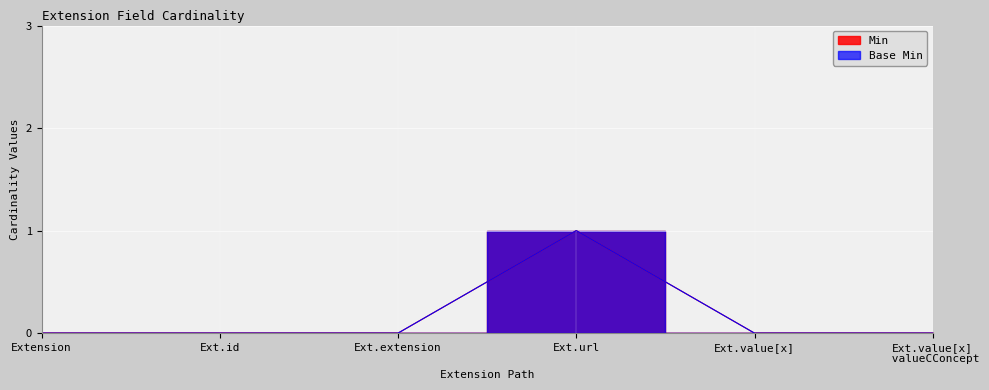

What is the difference between the maximum and minimum values in the Base Min series?

1